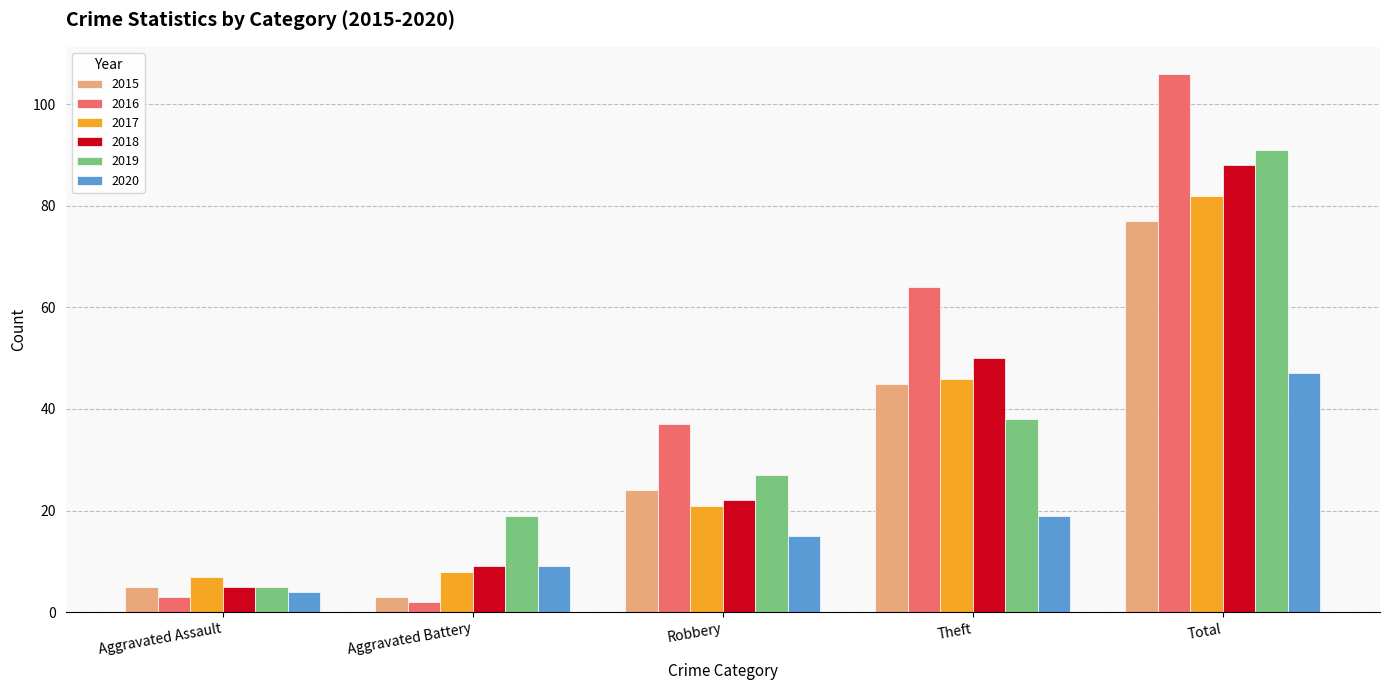

Which series has the largest range (max minus min)?

2016